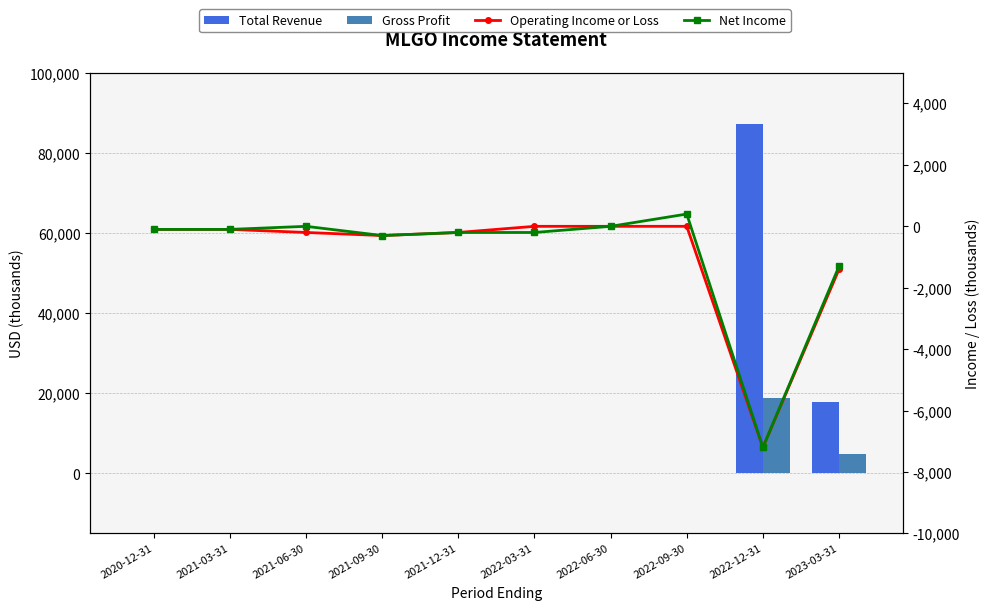

What position from the right is 2021-06-30?

8